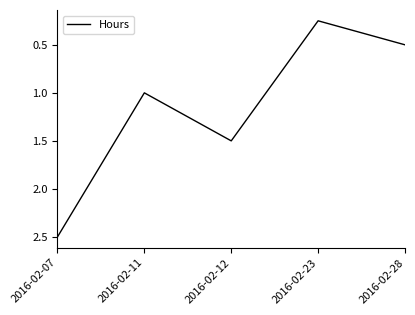

True or false: the data shows 0.1 at 2016-02-23.

False